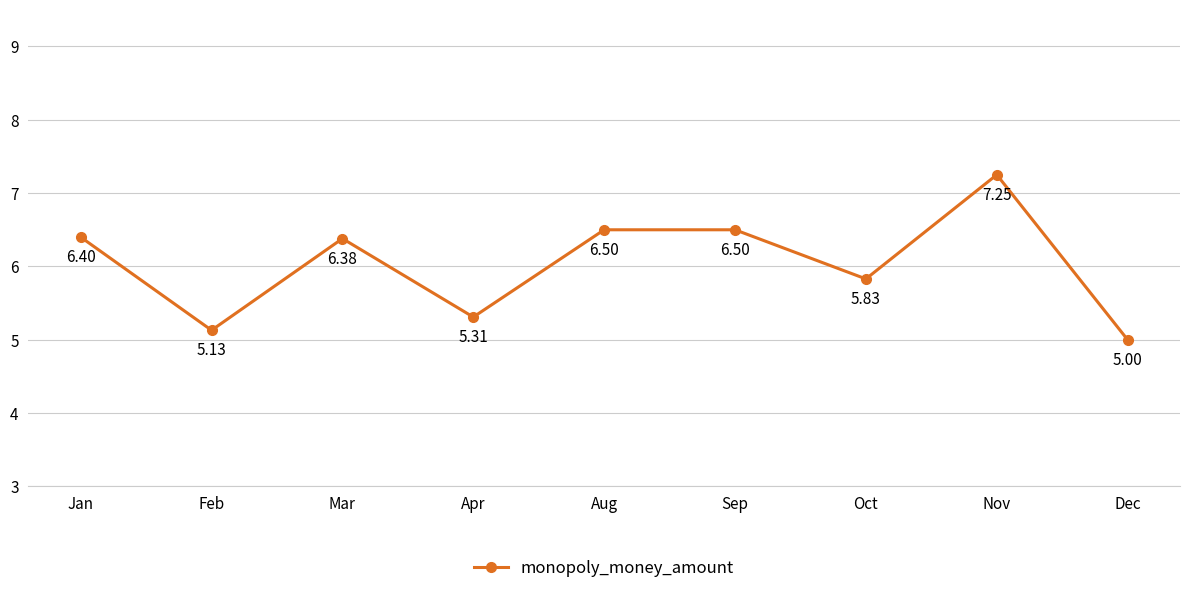

What is the minimum value shown in the chart?

5.0